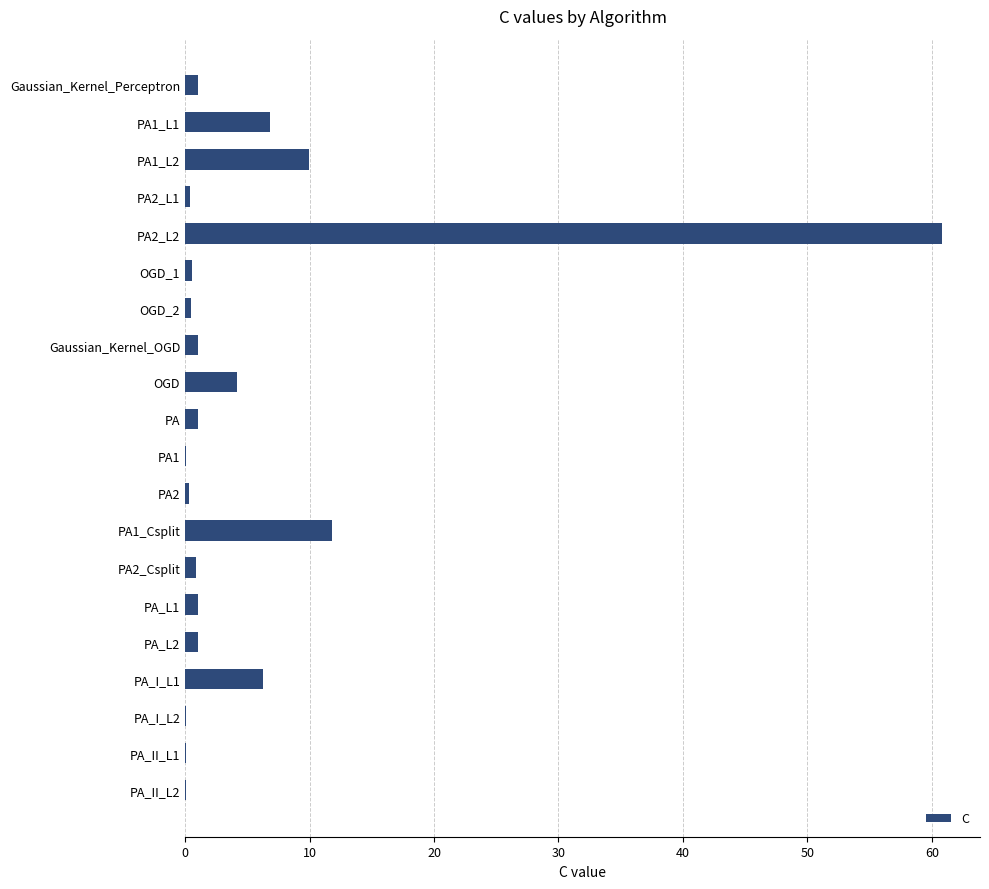

How many categories are shown in the chart?

20